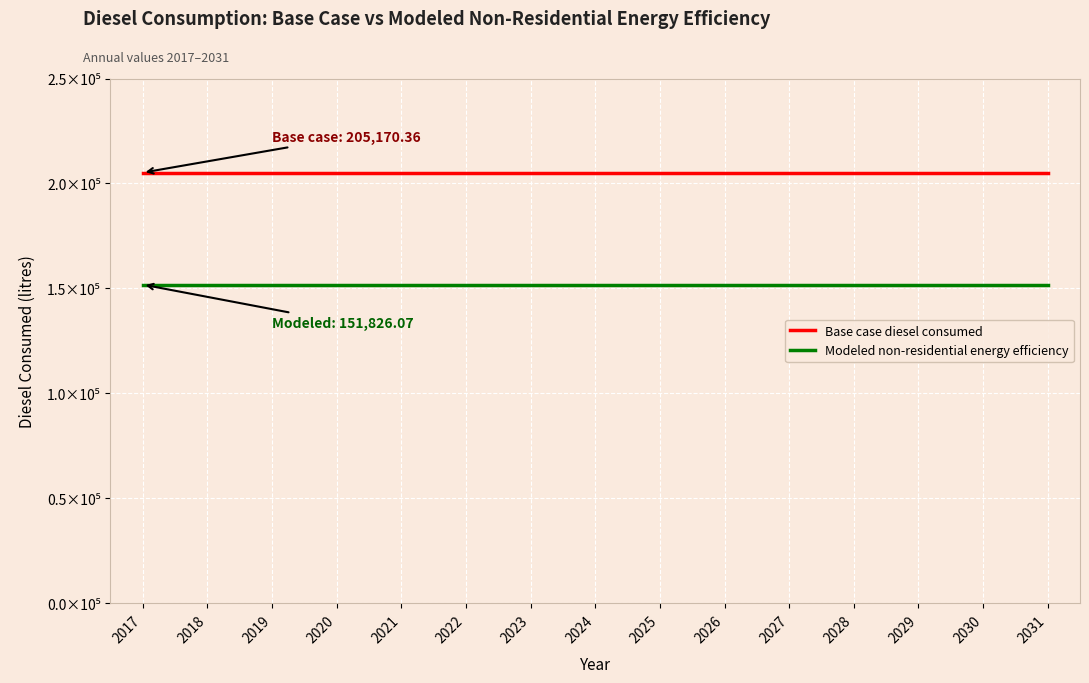

True or false: Modeled non-residential energy efficiency has a value of 151826.1 at 2017.

True